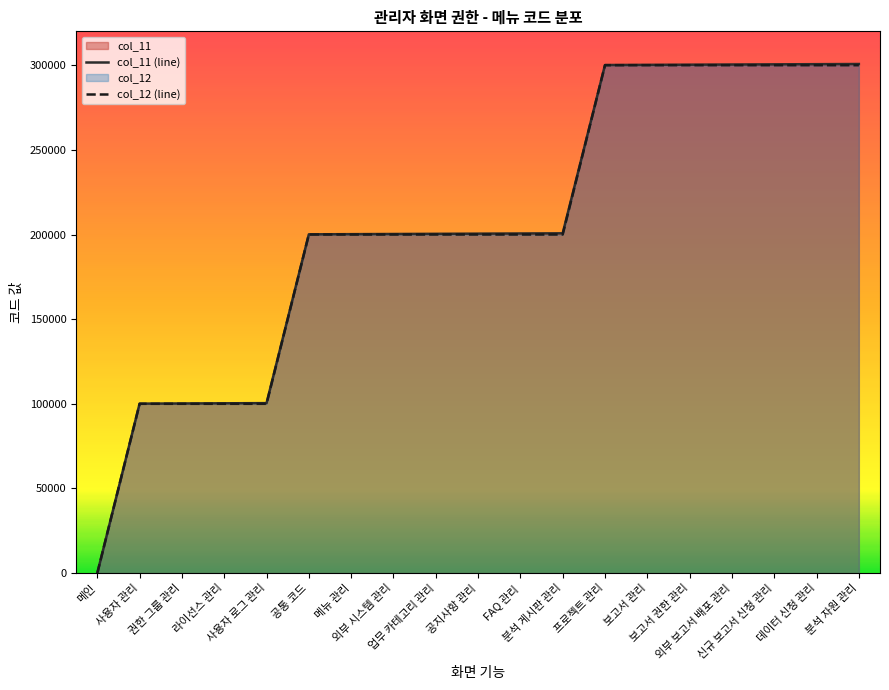

How many values in the col_12 (line) series are below 200000?

5